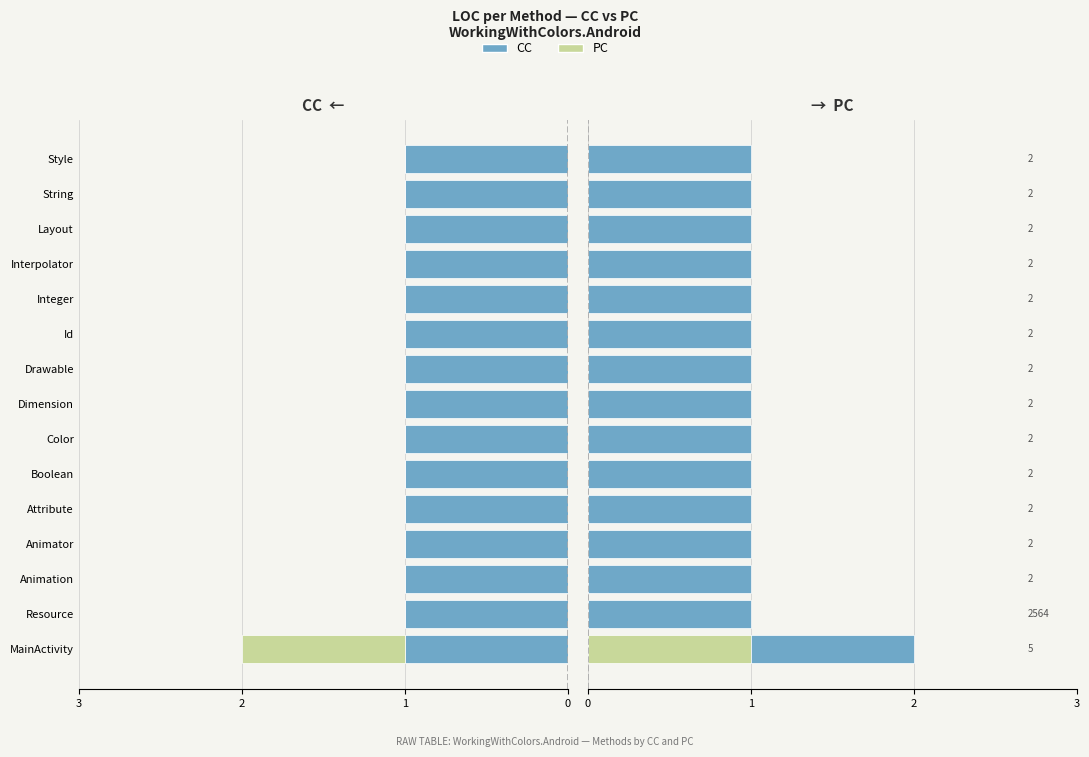

Rank the categories by PC value from lowest to highest.

Resource, Animation, Animator, Attribute, Boolean, Color, Dimension, Drawable, Id, Integer, Interpolator, Layout, String, Style, MainActivity